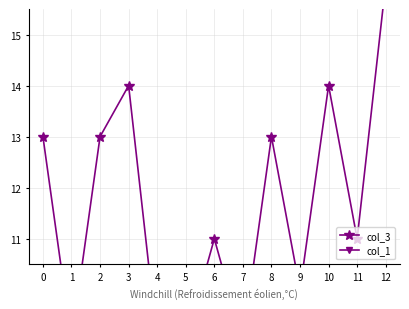

Does the chart have visible grid lines?

Yes